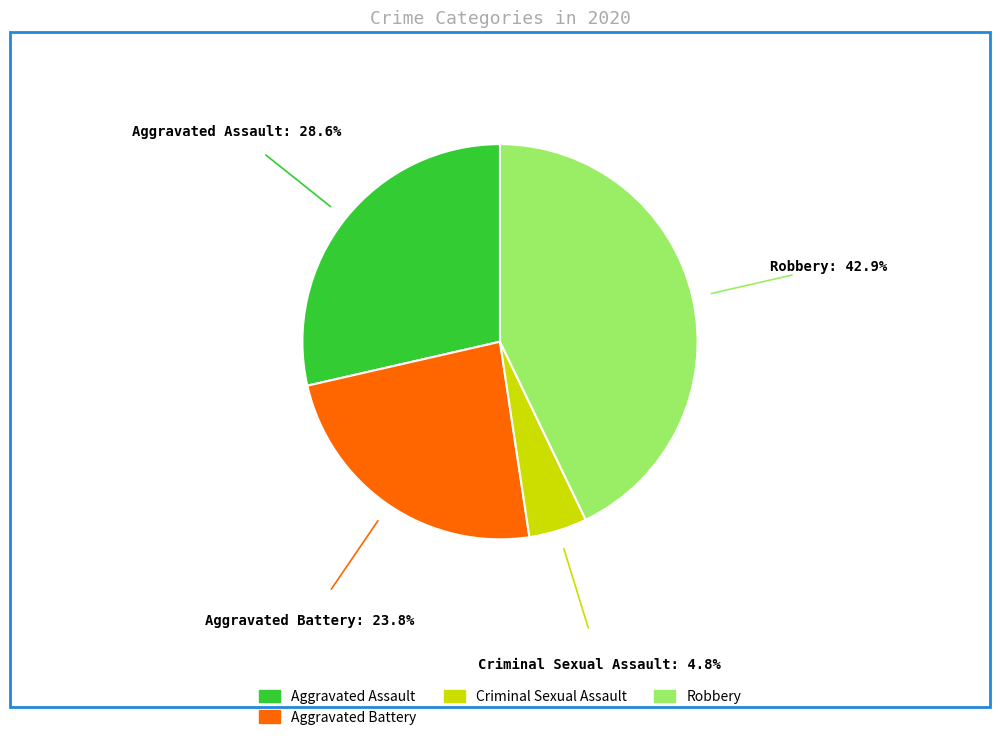

Does any single category account for the majority?

No